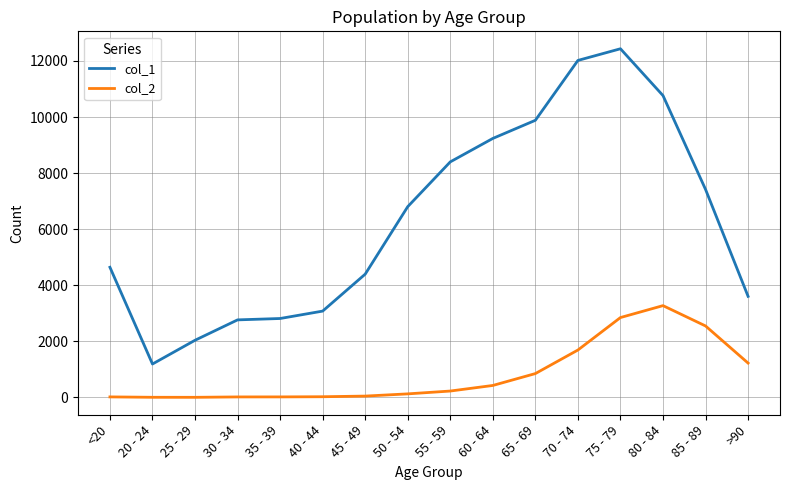

True or false: col_1 has a value of 1947 at >90.

False